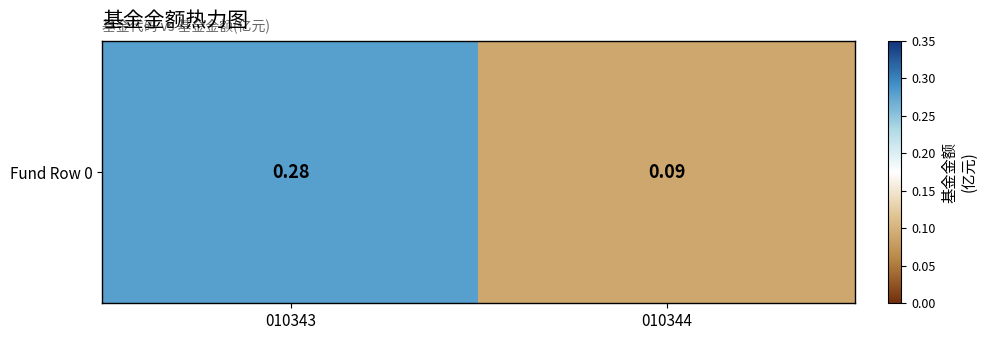

List the labels in order of value, largest first.

010343, 010344